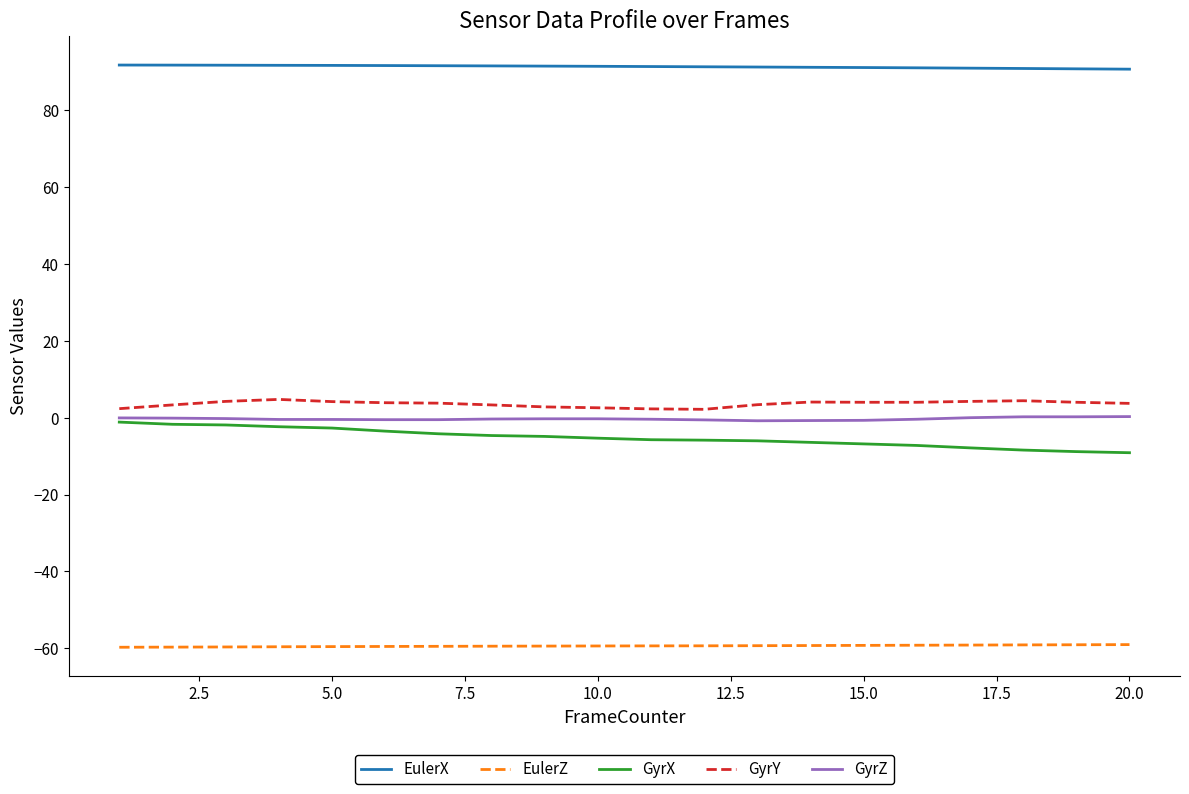

Which series has the largest total across all categories?

EulerX